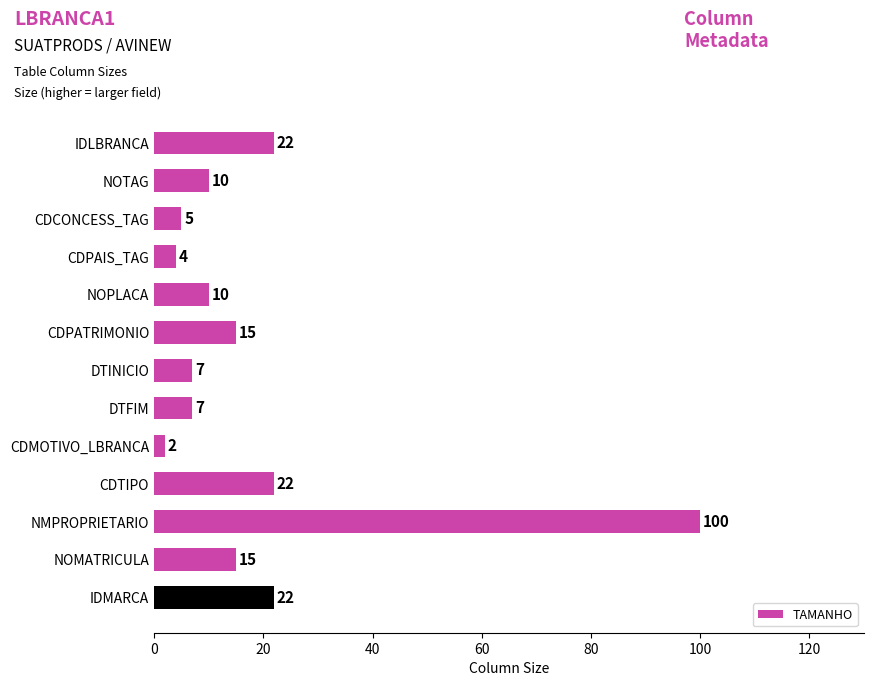

Reading bottom to top, extract all data points from this chart.

IDMARCA=22	NOMATRICULA=15	NMPROPRIETARIO=100	CDTIPO=22	CDMOTIVO_LBRANCA=2	DTFIM=7	DTINICIO=7	CDPATRIMONIO=15	NOPLACA=10	CDPAIS_TAG=4	CDCONCESS_TAG=5	NOTAG=10	IDLBRANCA=22